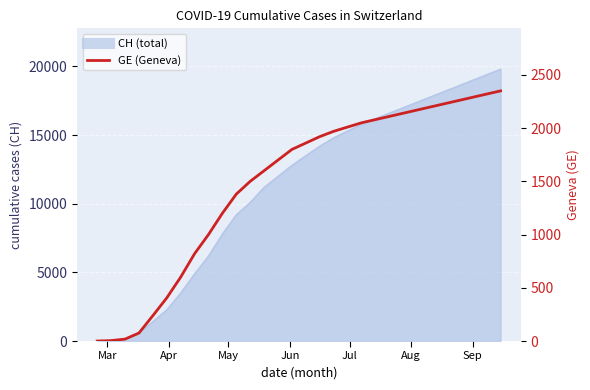

Between Jun and May, which is larger?

Jun